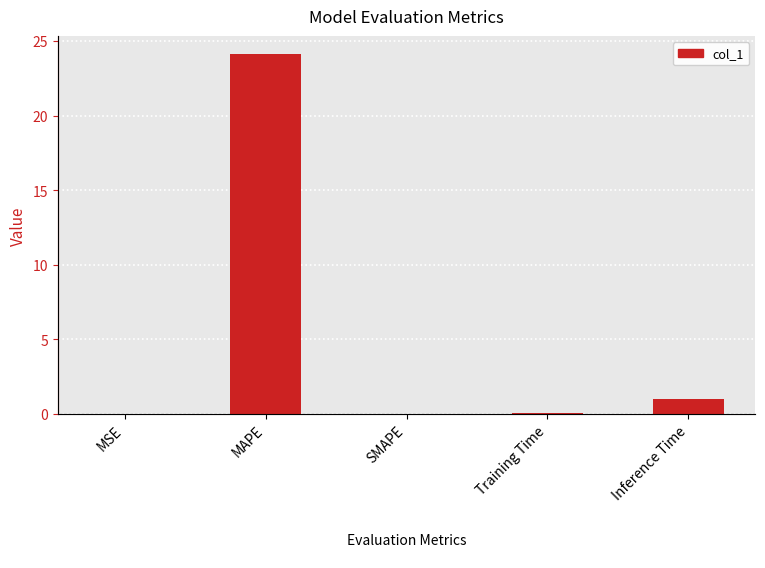

Which has a higher value, Inference Time or SMAPE?

Inference Time